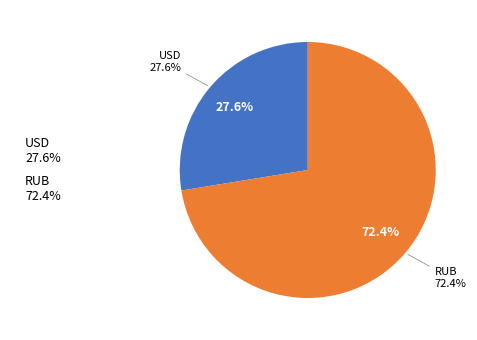

To the nearest percent, what is the combined percentage of RUB and USD?

100%